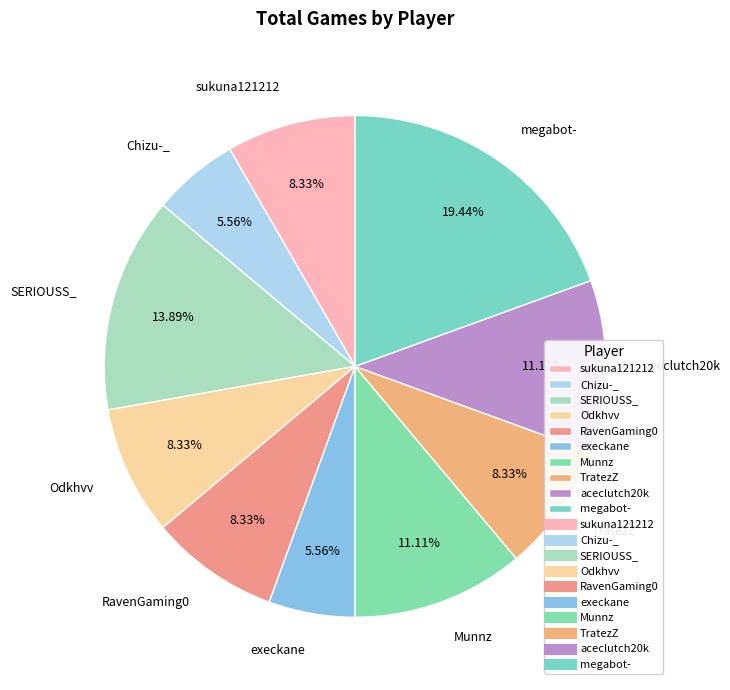

What is the largest slice in the pie chart?

megabot-